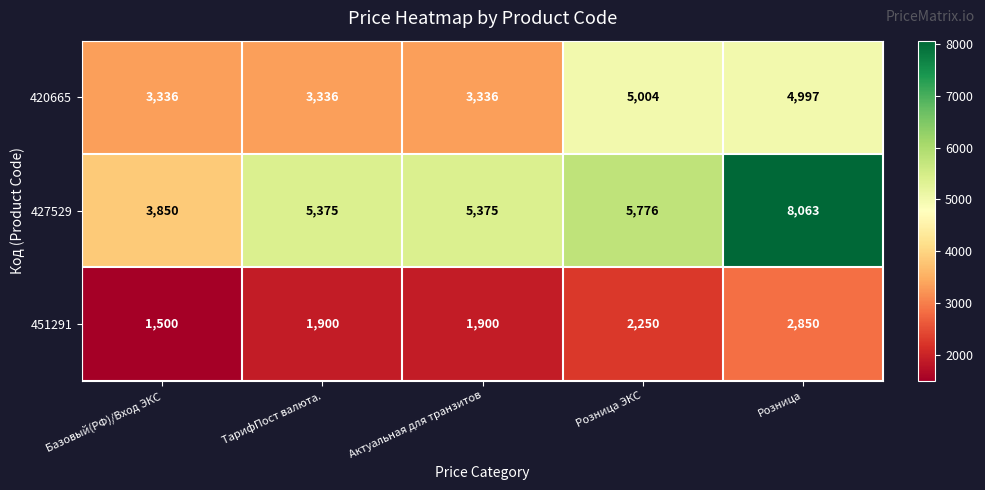

Reading left to right, what are all the values shown in this chart?

420665: Базовый(РФ)/Вход ЭКС=3336	ТарифПост валюта.=3336	Актуальная для транзитов=3336	Розница ЭКС=5004	Розница=4997
427529: Базовый(РФ)/Вход ЭКС=3850	ТарифПост валюта.=5375	Актуальная для транзитов=5375	Розница ЭКС=5776	Розница=8063
451291: Базовый(РФ)/Вход ЭКС=1500	ТарифПост валюта.=1900	Актуальная для транзитов=1900	Розница ЭКС=2250	Розница=2850